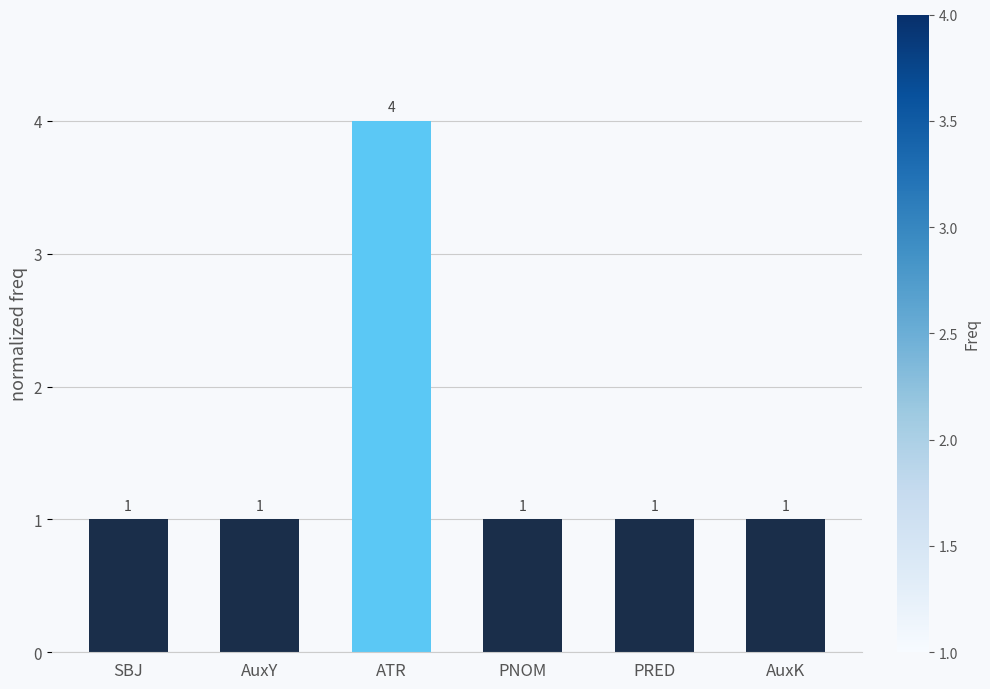

What is the value of the 5th bar from the left?

1